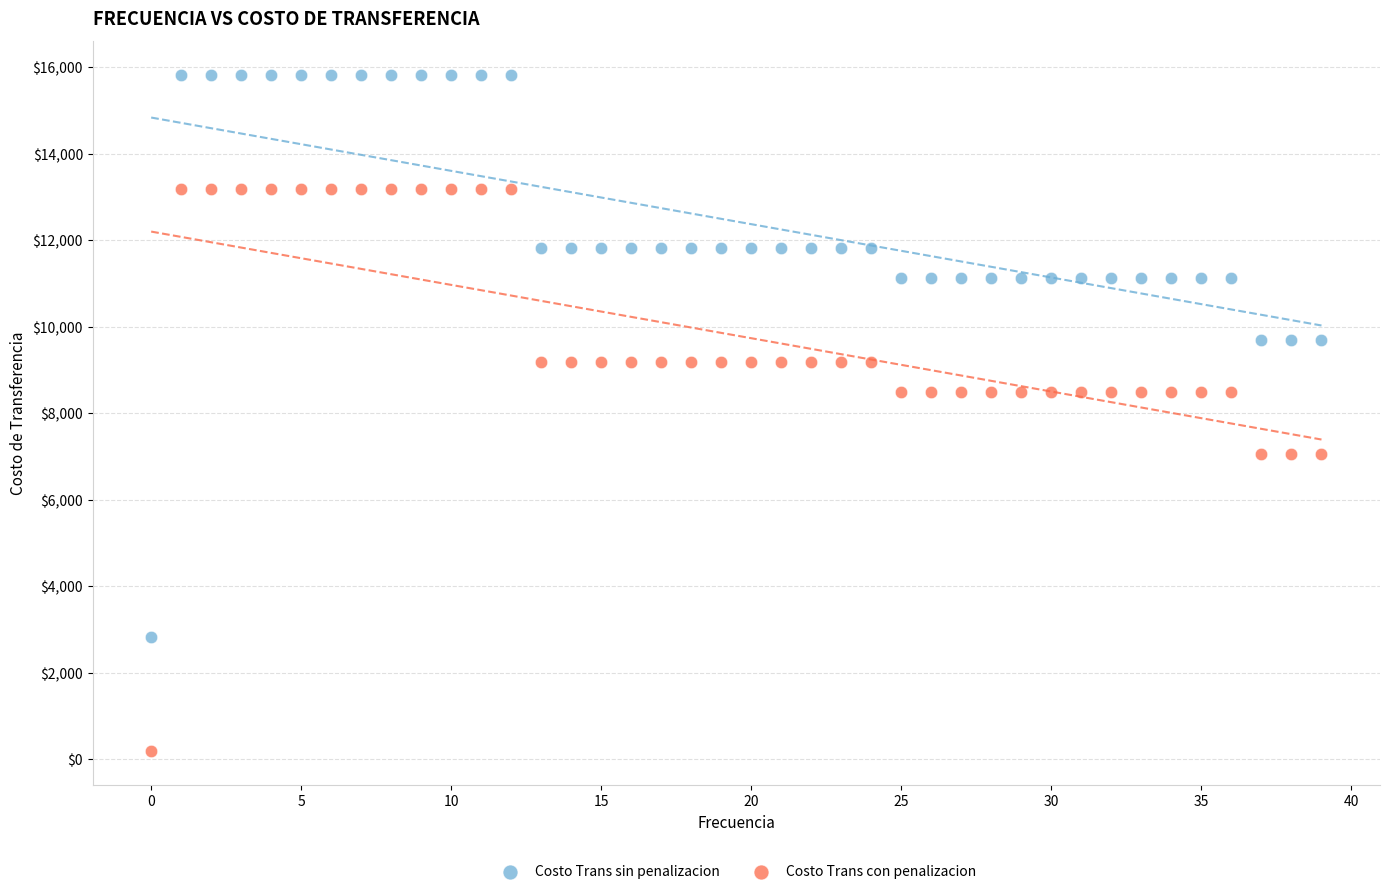

Which series contains the highest Y value?

Costo Trans sin penalizacion